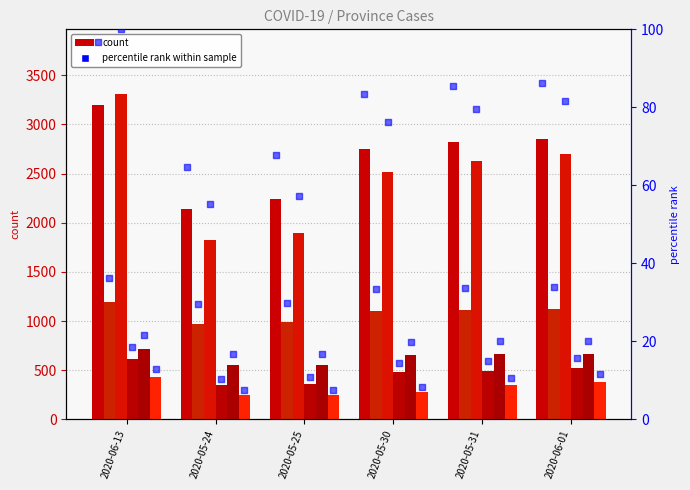

At which category is the sum across all series the highest?

2020-06-13